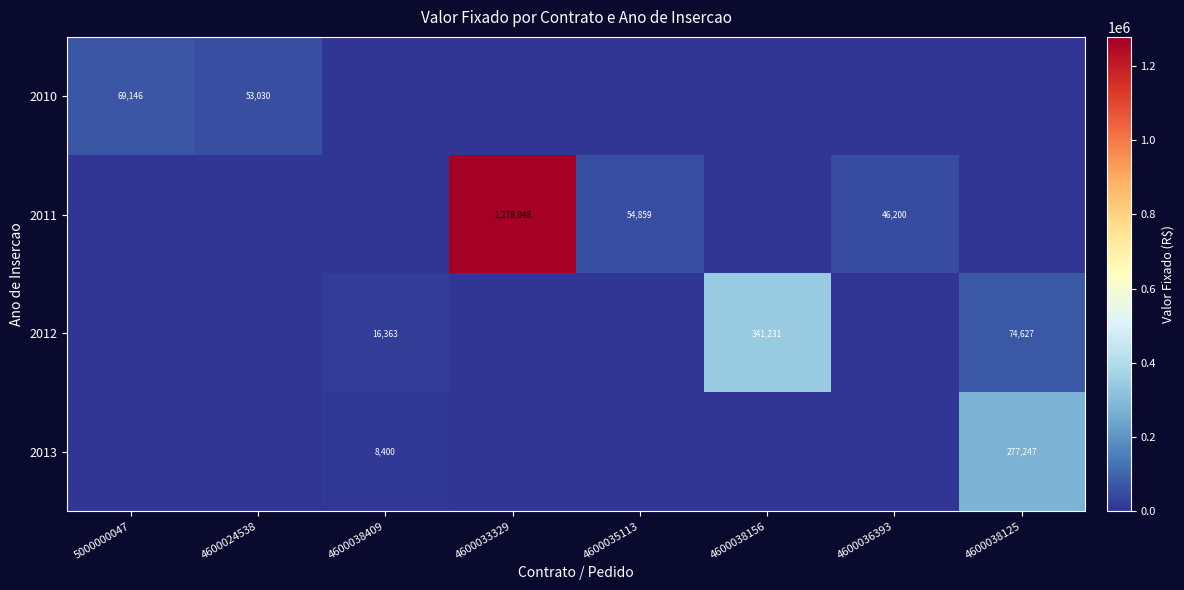

At which category is the sum across all series the highest?

4600033329